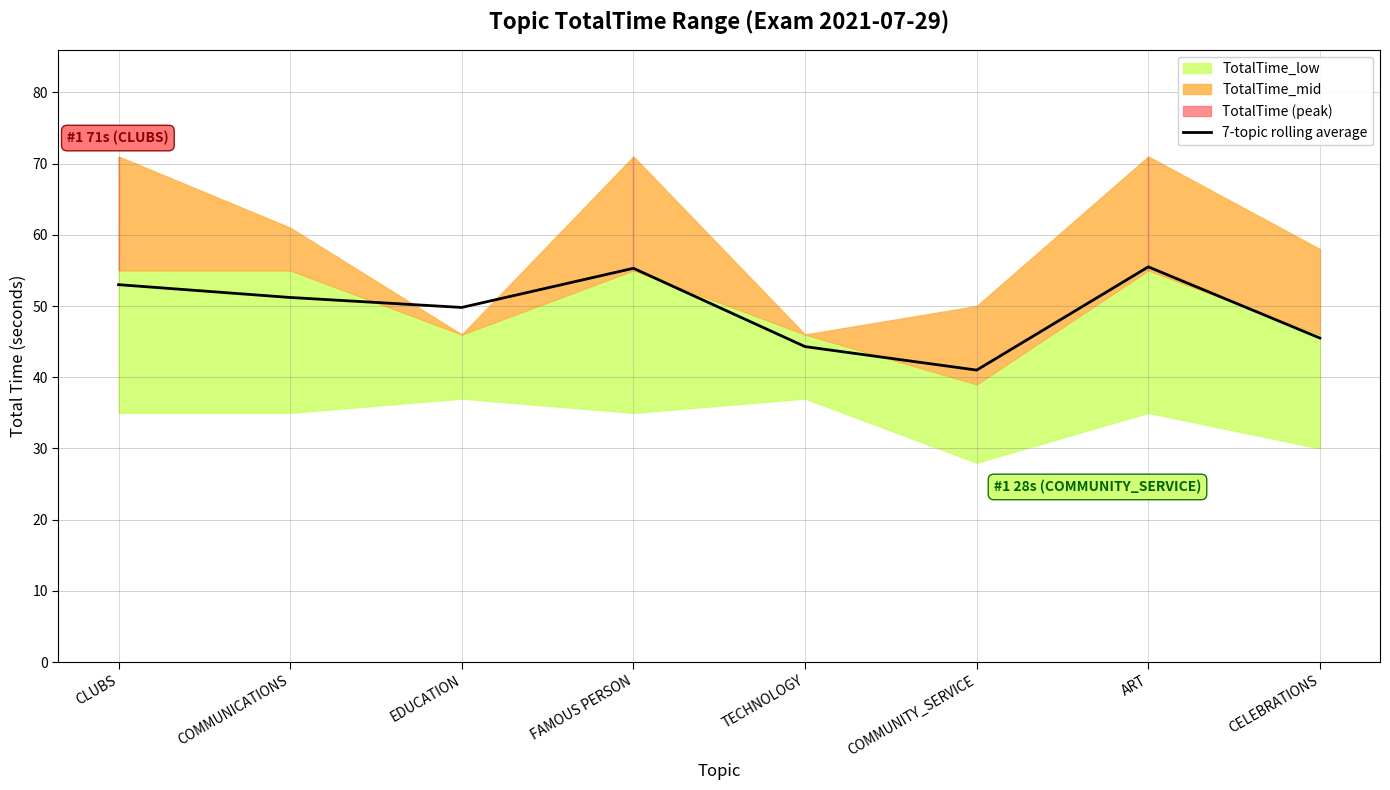

What is the difference between the second highest and second lowest values?

11.0